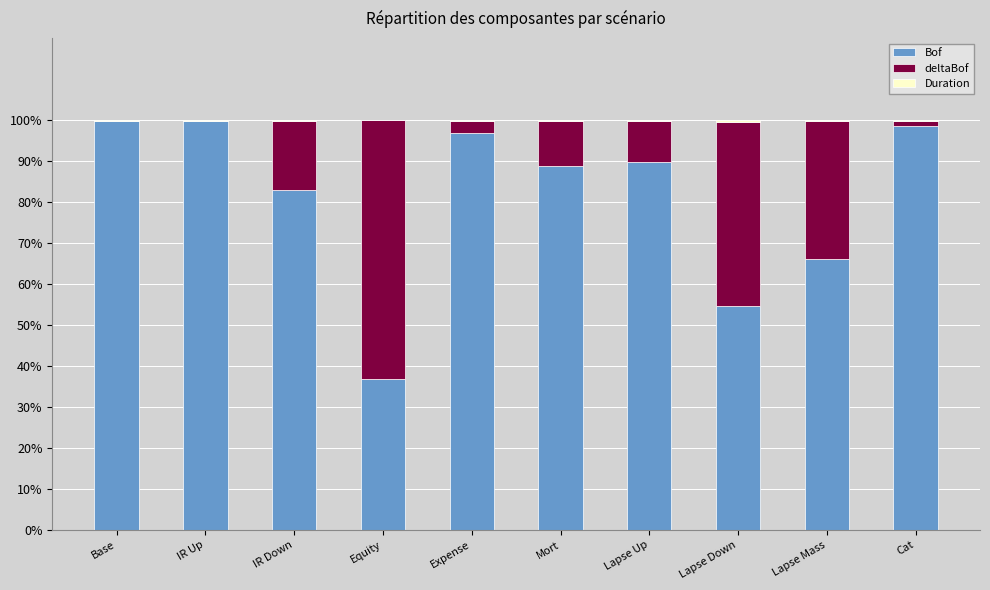

Which series changed the most between Base and Lapse Up?

deltaBof